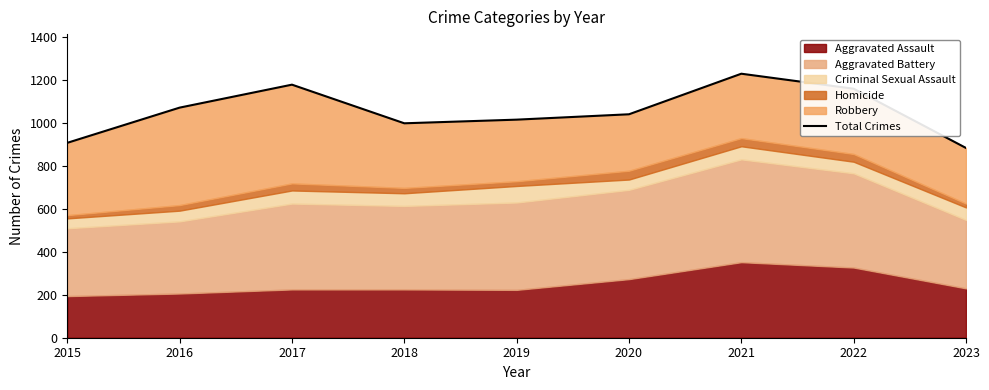

List the labels in order of value, smallest first.

2023, 2015, 2018, 2019, 2020, 2016, 2022, 2017, 2021